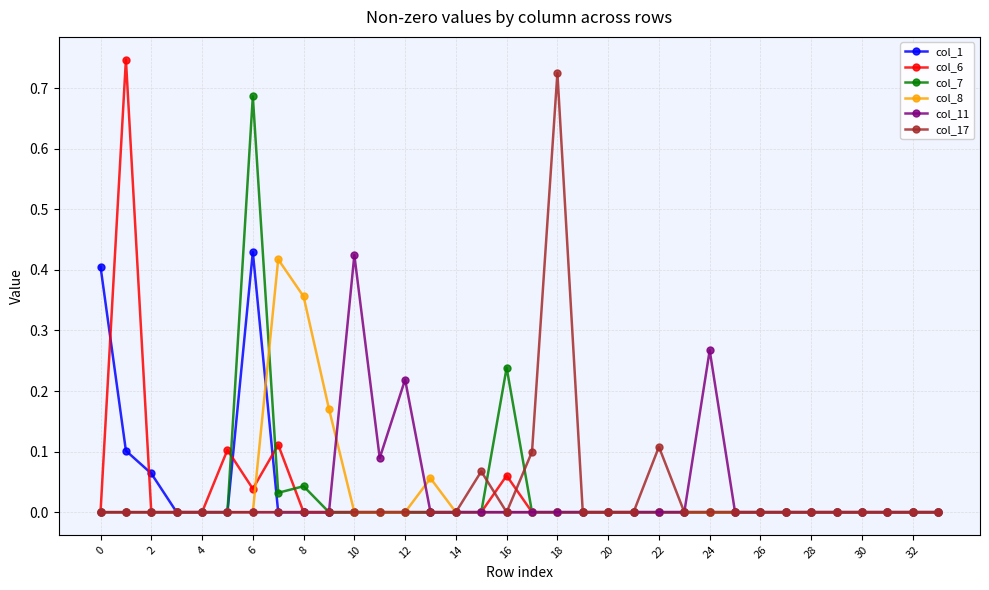

True or false: col_8 has more than 1 interior local peaks.

True